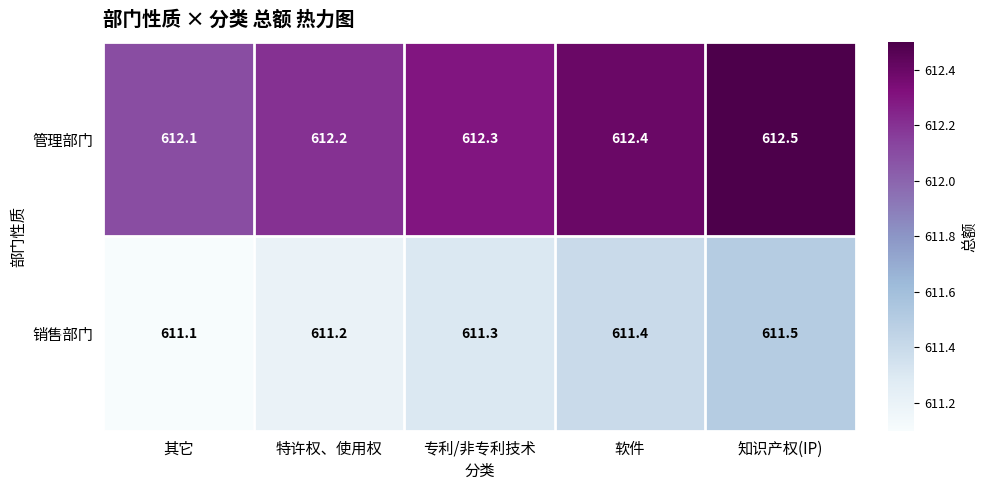

Which category has the lowest value across all series?

其它